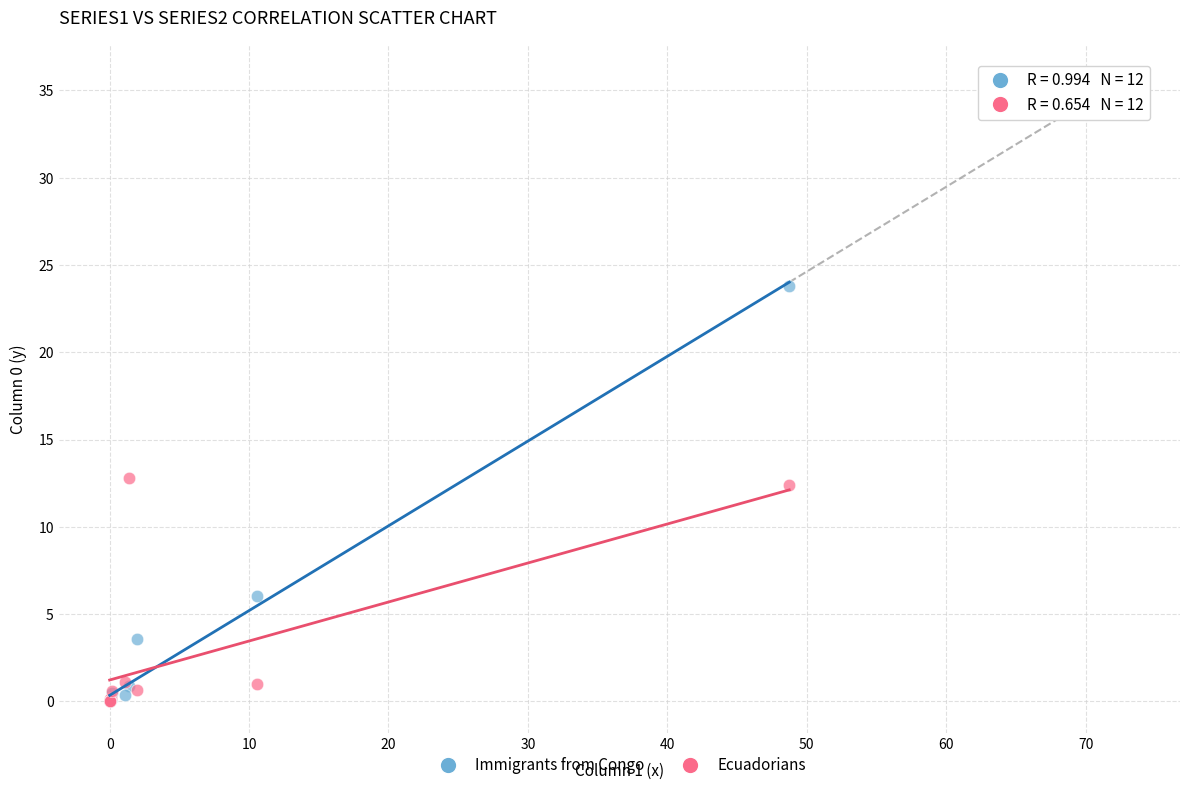

Which series has the widest spread of Y values?

Immigrants from Congo